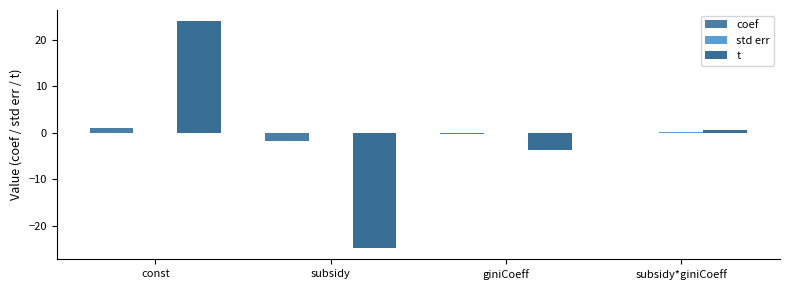

Is it true that coef equals 0.1 at subsidy*giniCoeff?

True